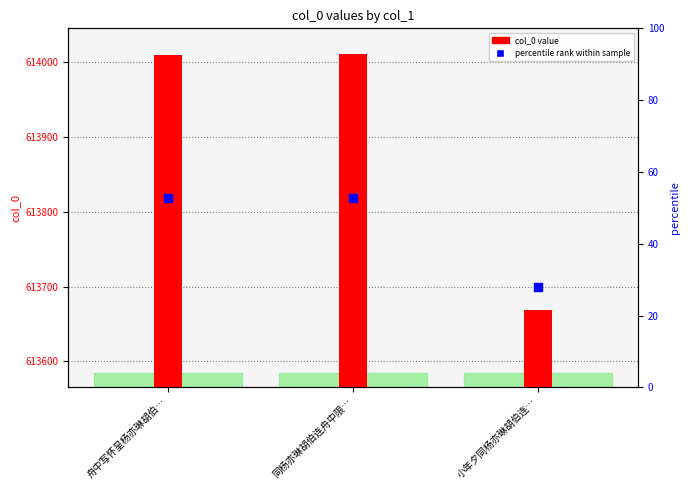

Is the value of percentile rank within sample at 同杨亦琳胡伯连舟中限… greater than the value of col_0 value at 小年夕同杨亦琳胡伯连…?

Yes